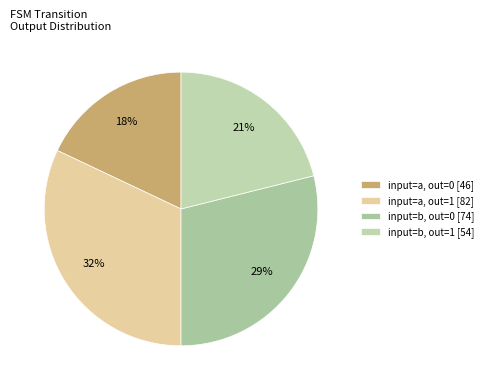

How many slices are in this pie chart?

4